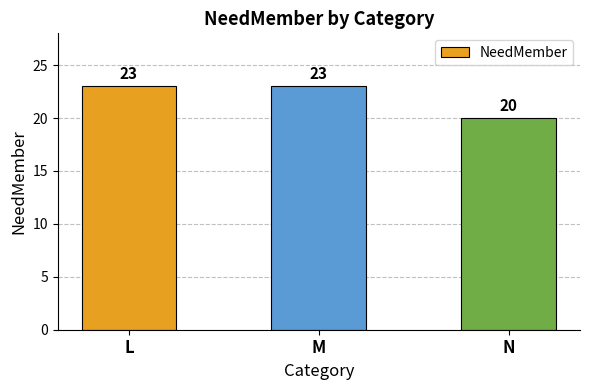

Which label corresponds to the smallest value in the chart?

N